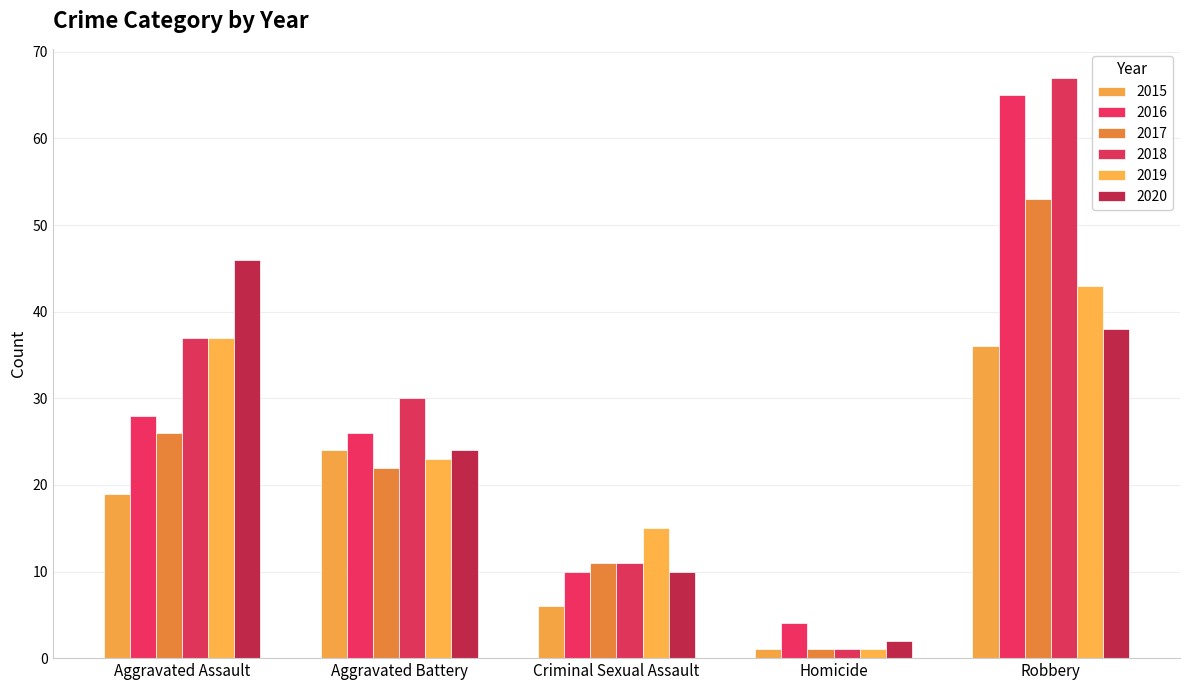

Reading left to right, list all the values displayed in this chart.

2015: Aggravated Assault=19	Aggravated Battery=24	Criminal Sexual Assault=6	Homicide=1	Robbery=36
2016: Aggravated Assault=28	Aggravated Battery=26	Criminal Sexual Assault=10	Homicide=4	Robbery=65
2017: Aggravated Assault=26	Aggravated Battery=22	Criminal Sexual Assault=11	Homicide=1	Robbery=53
2018: Aggravated Assault=37	Aggravated Battery=30	Criminal Sexual Assault=11	Homicide=1	Robbery=67
2019: Aggravated Assault=37	Aggravated Battery=23	Criminal Sexual Assault=15	Homicide=1	Robbery=43
2020: Aggravated Assault=46	Aggravated Battery=24	Criminal Sexual Assault=10	Homicide=2	Robbery=38